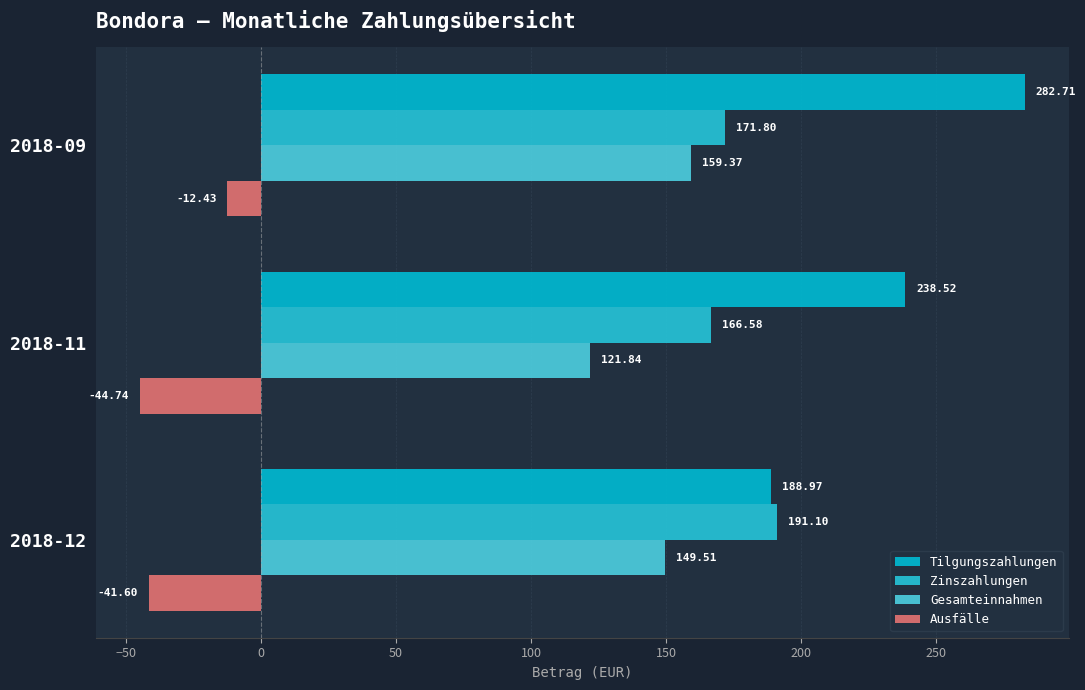

What is the value of the Tilgungszahlungen bar at the 3rd from the left?

189.0